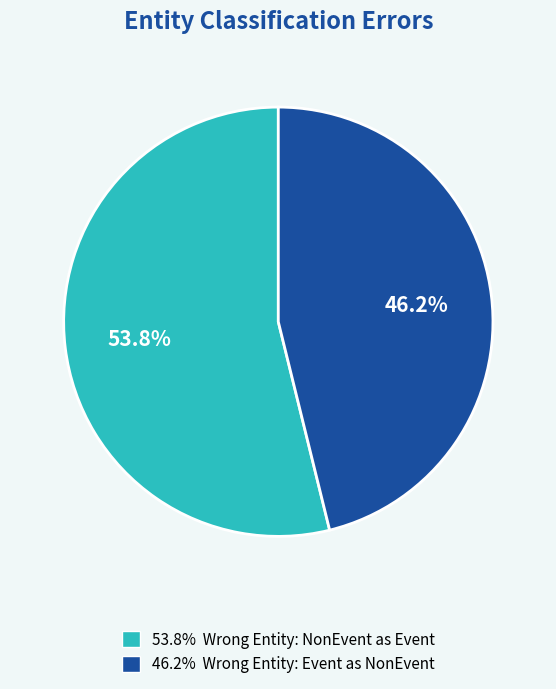

Does any single category account for the majority?

Yes